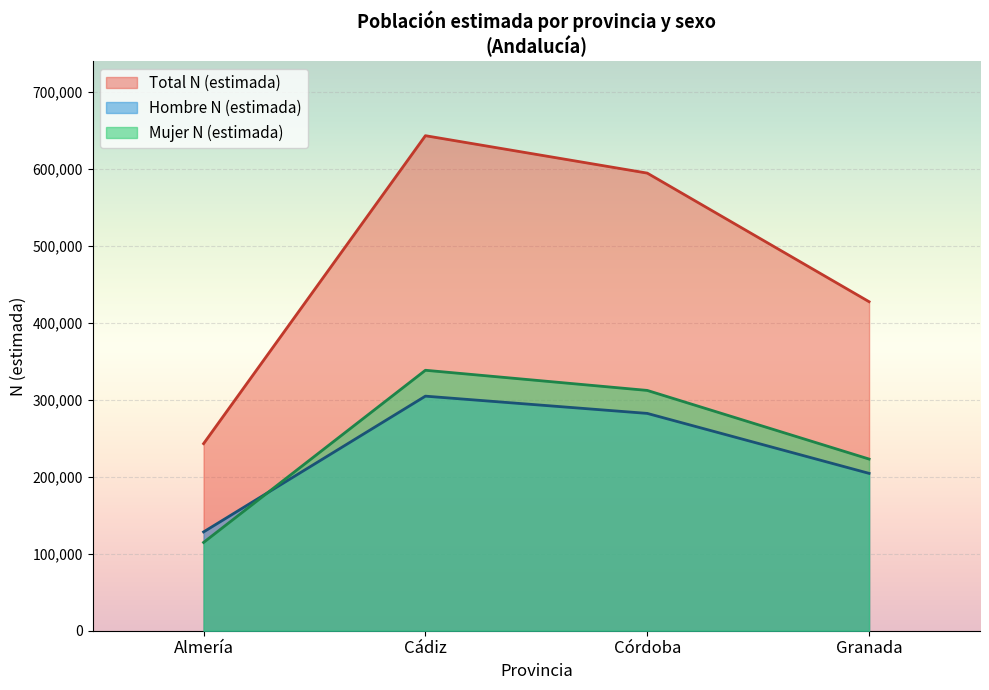

What is the smallest value displayed?

114629